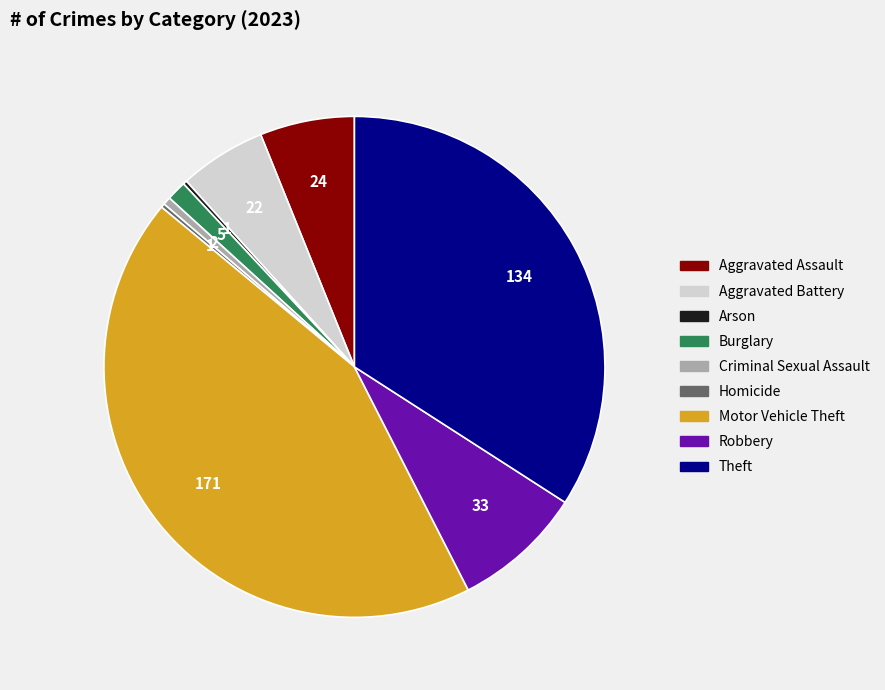

Is there a majority slice in this chart?

No